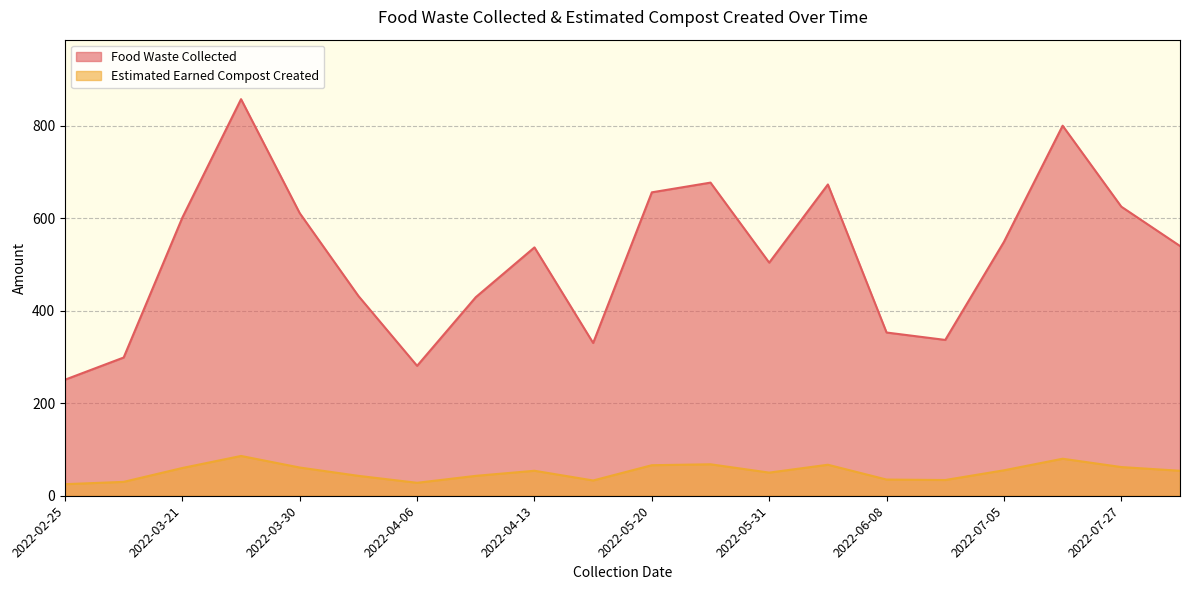

What is the label of the 6th point from the left?

2022-04-01